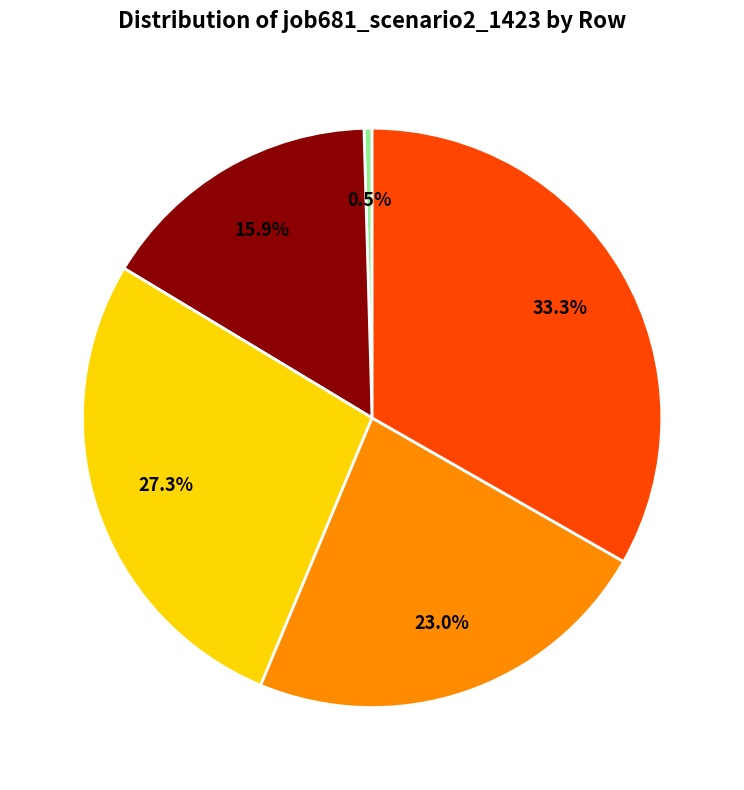

Is there any slice that represents more than half of the pie?

No